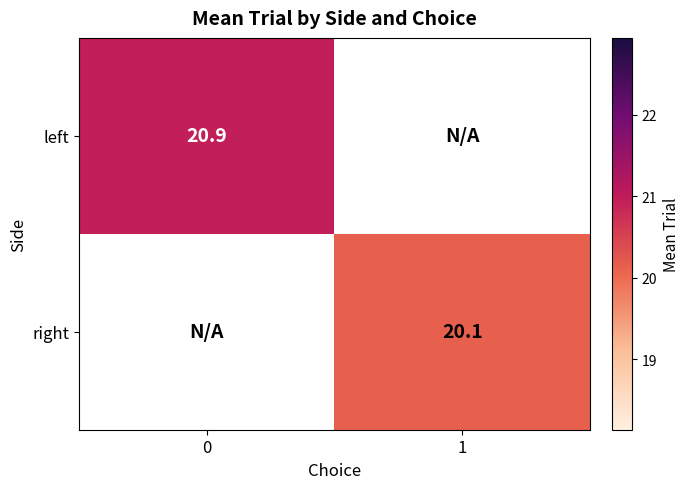

Rank the categories by right value from highest to lowest.

0, 1